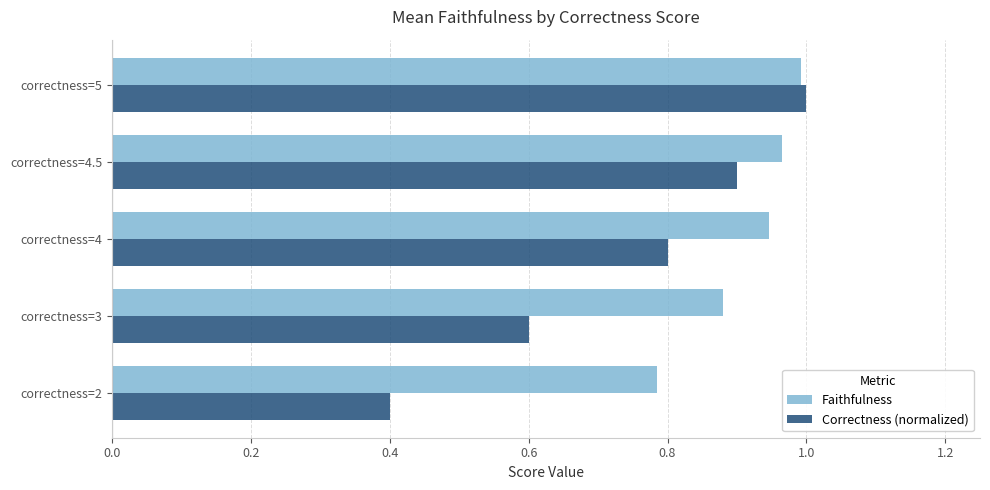

Which series has the largest range (max minus min)?

Correctness (normalized)